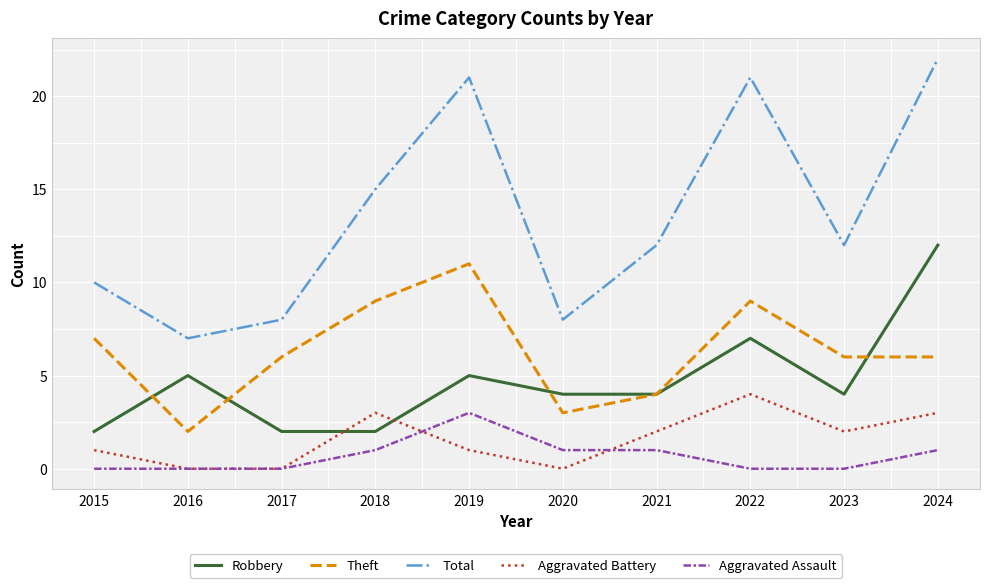

True or false: Total and Aggravated Battery intersect in this chart.

False